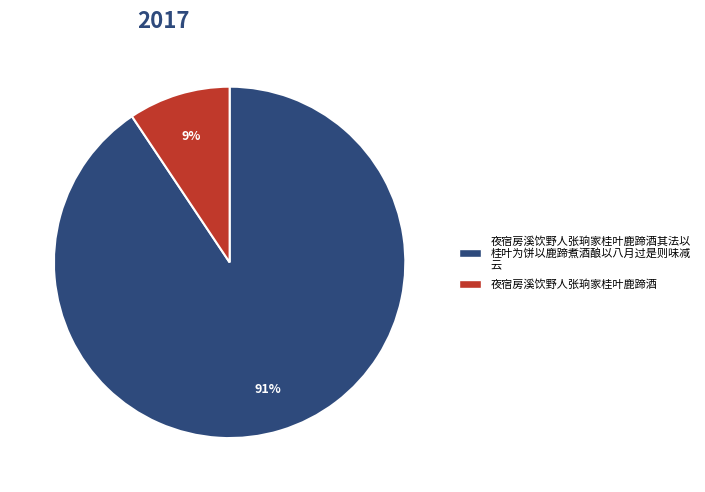

To the nearest percent, what is the average slice percentage?

50%